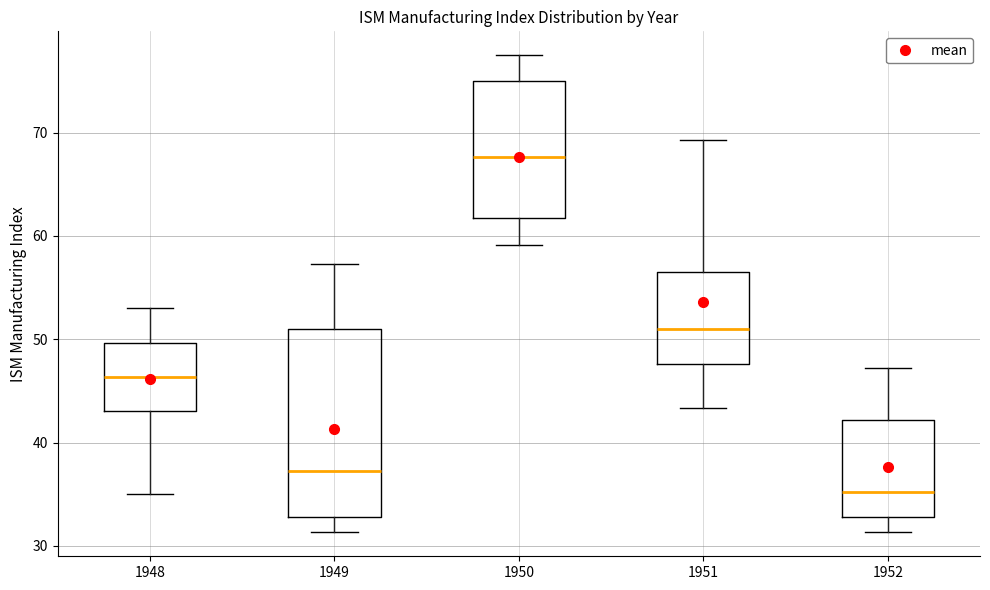

Which box is the tallest, from its lower edge to its upper edge?

1949